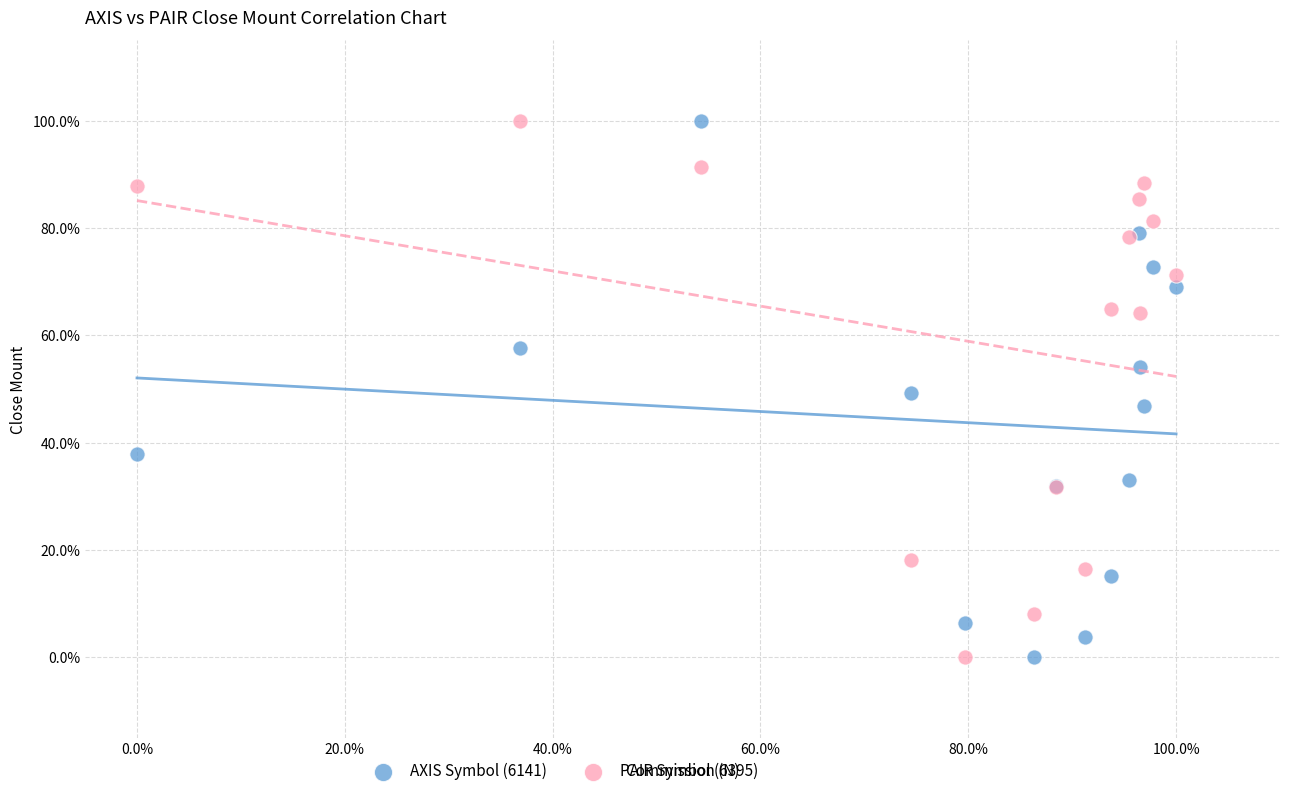

What are all the series names shown in the legend?

AXIS Symbol (6141), PAIR Symbol (6395)